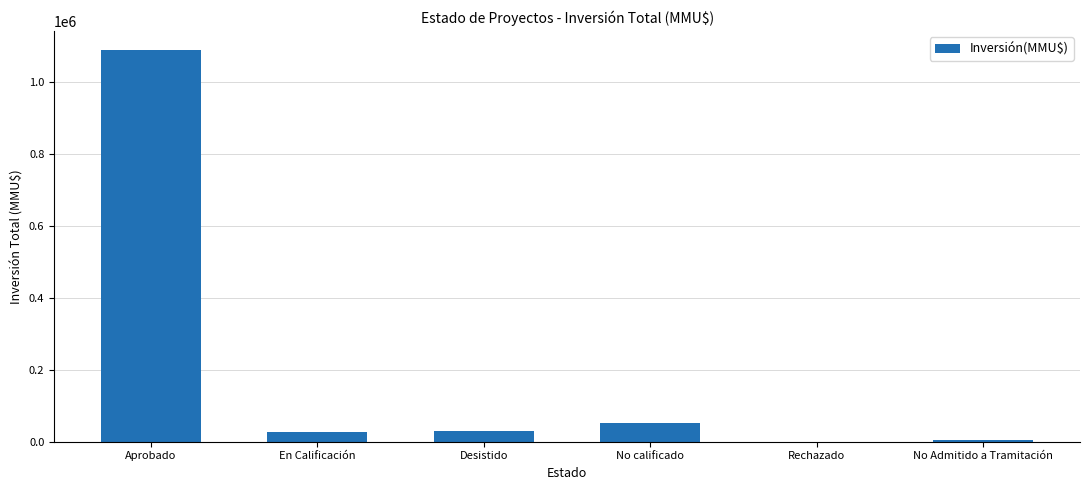

Read the value at No calificado.

52500